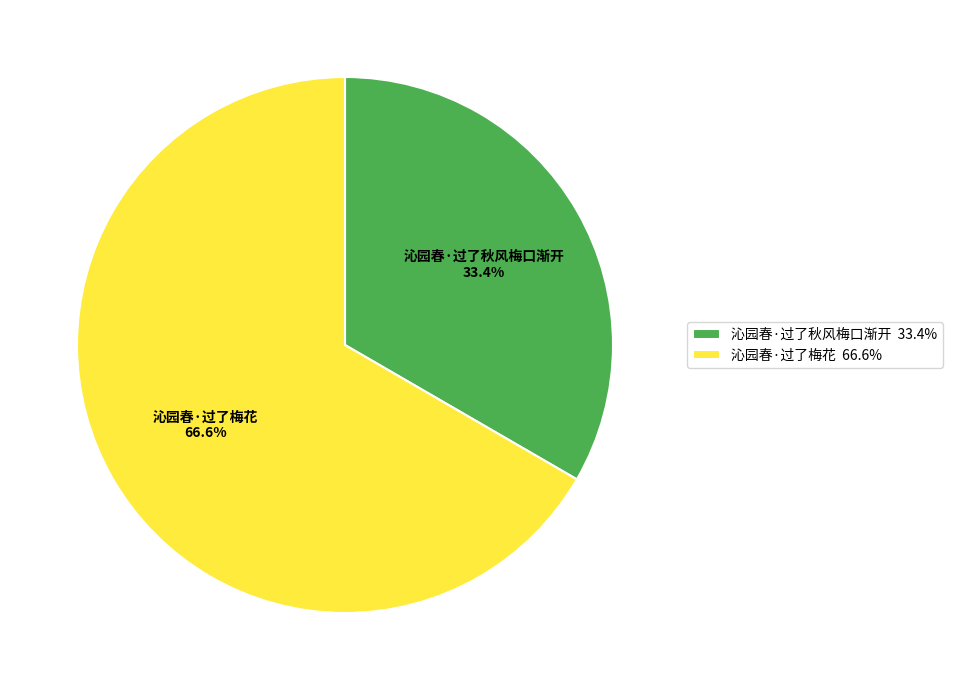

How much of the chart is everything except 沁园春·过了秋风梅口渐开?

66.6%